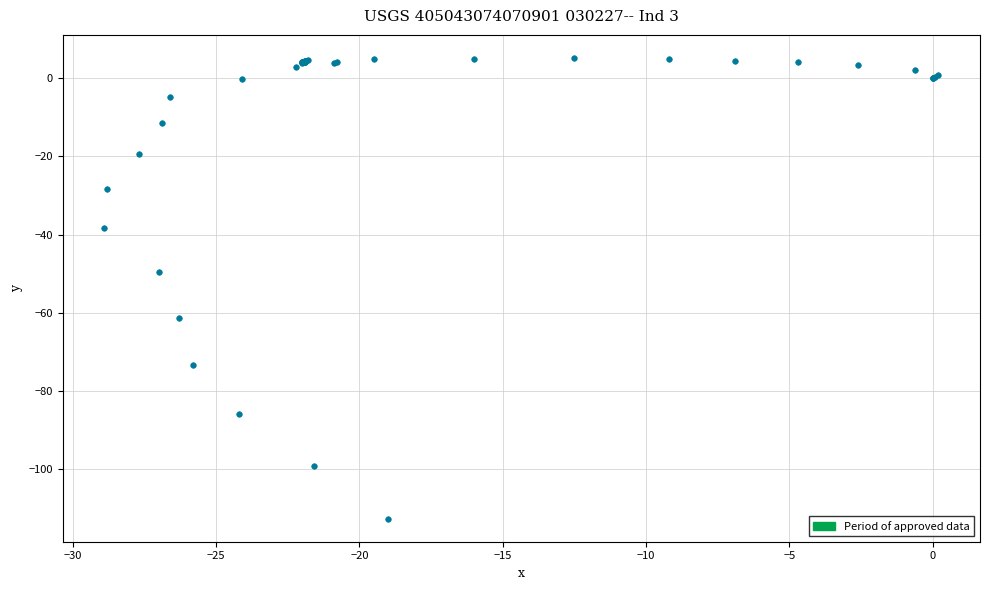

What Y value in the scatter plot is closest to -53?

-49.6